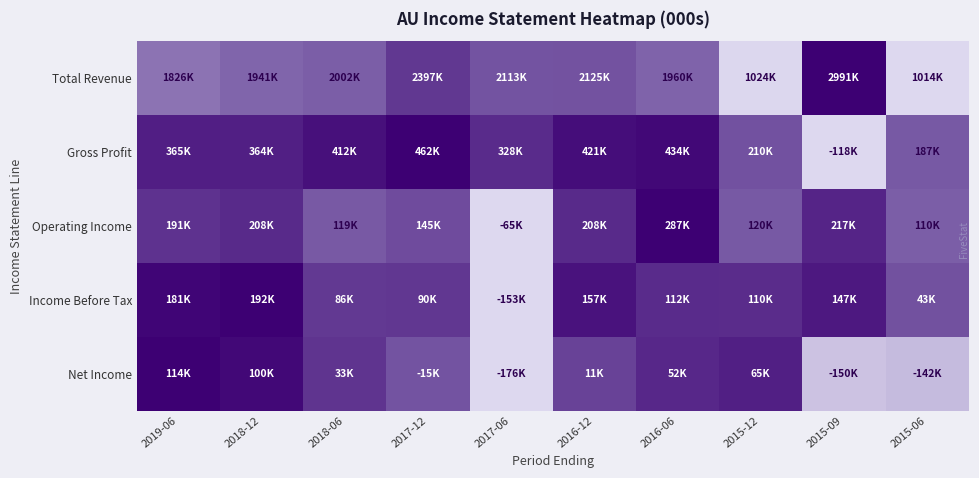

At how many categories does at least one series exceed 0?

10